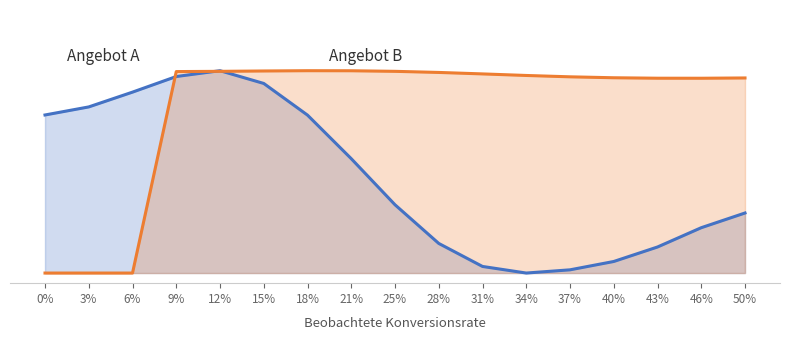

Does the chart display data point markers on the line(s)?

No